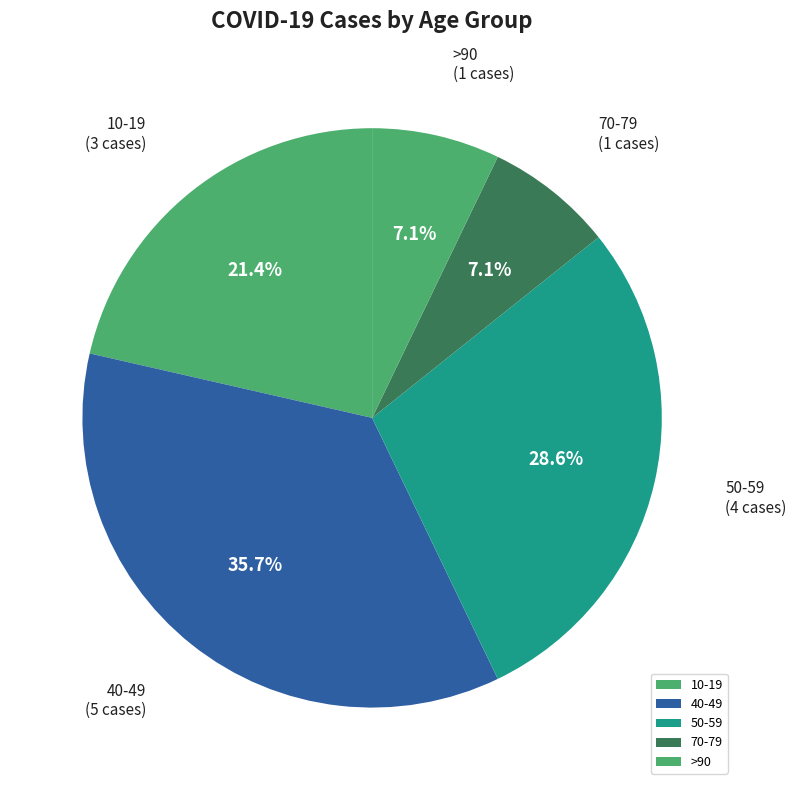

Which category has the biggest portion of the pie?

40-49